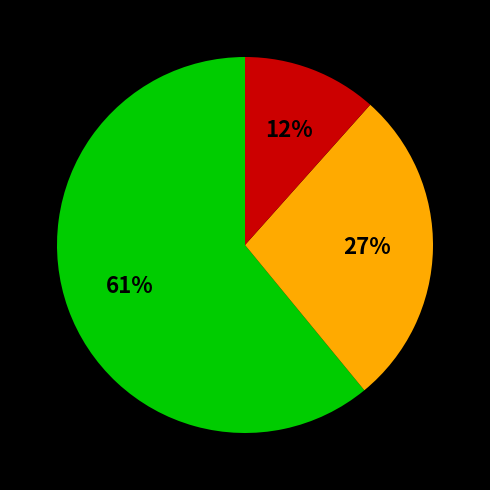

To the nearest percent, what is the difference between the largest and smallest slice percentages?

49%